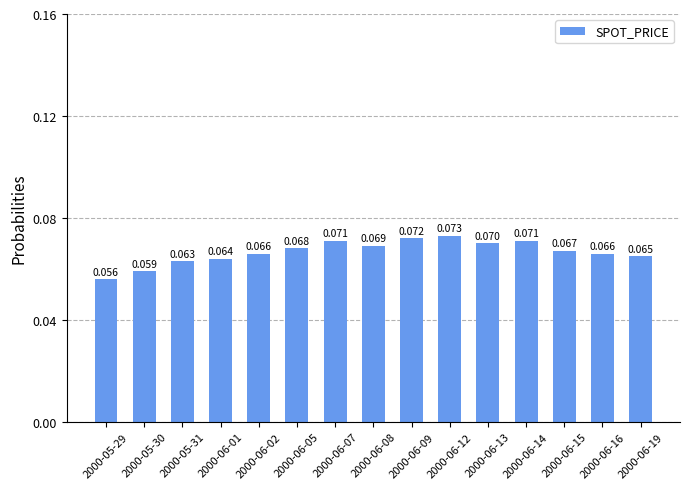

What position from the left is 2000-05-31?

3